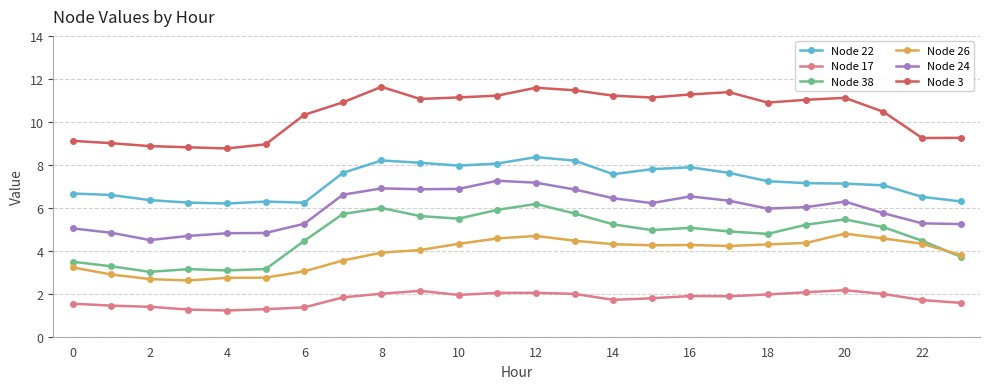

Which series has the largest total across all categories?

Node 3